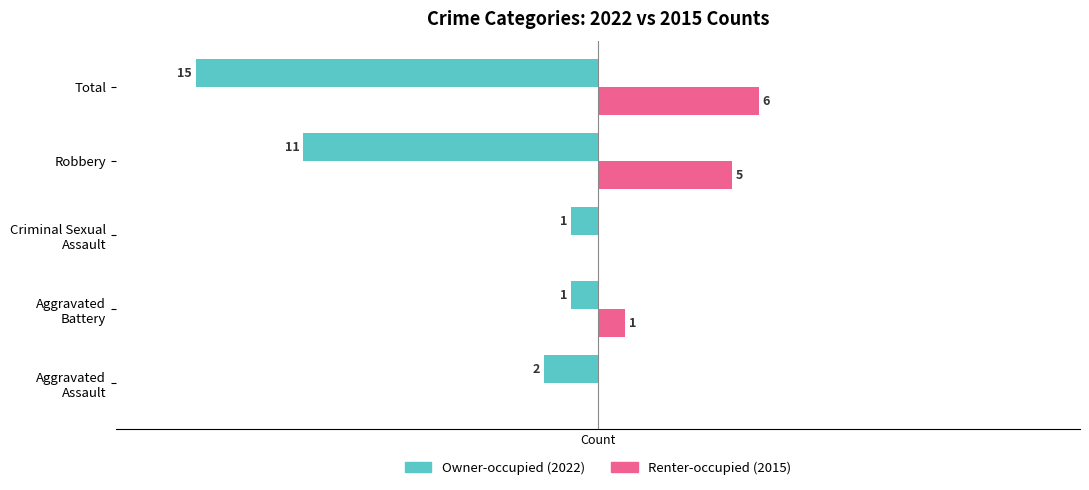

At which category does the chart reach its peak across all series?

Total